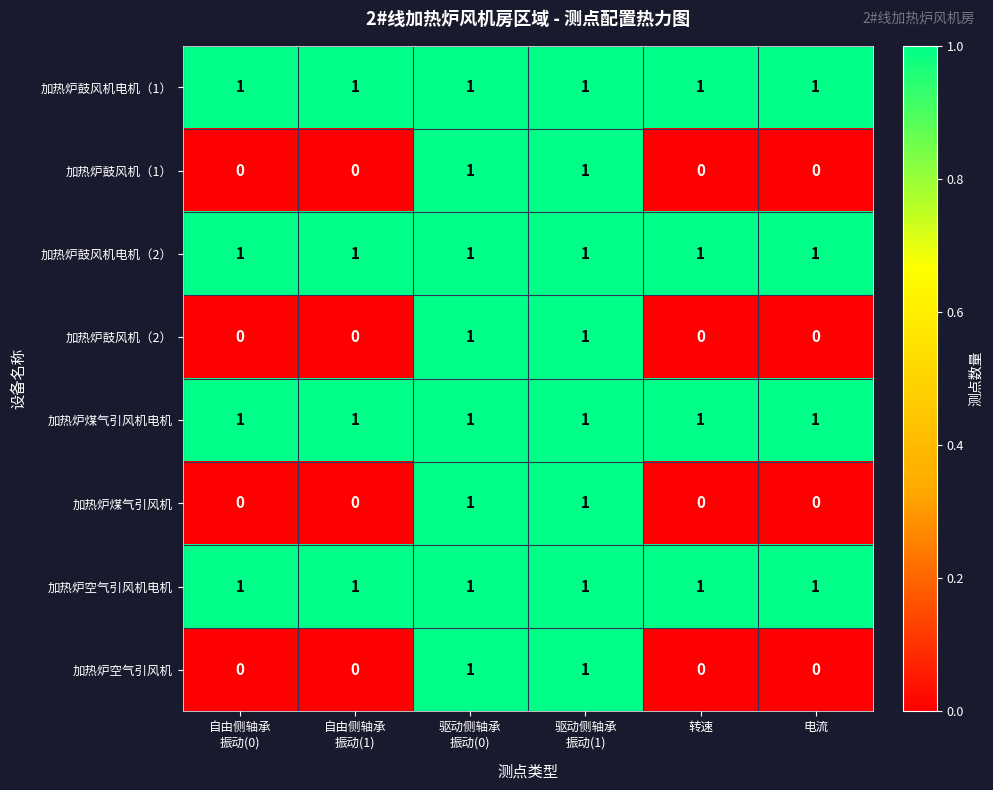

True or false: 加热炉空气引风机电机 has a value of 1 at 转速.

True